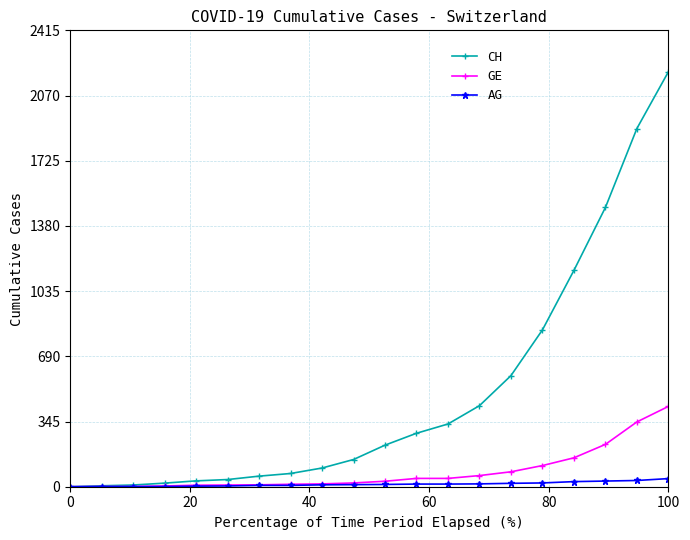

What is the greatest value displayed?

2196